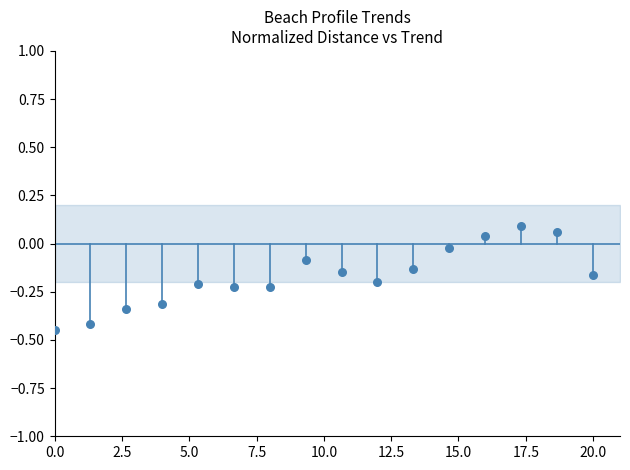

What is the range of X values (max minus min)?

20.0